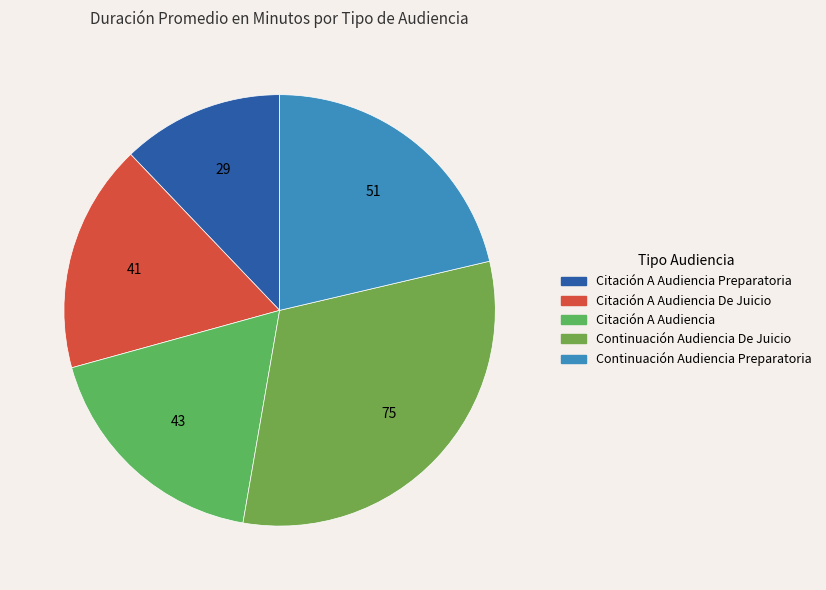

The Citación A Audiencia De Juicio slice represents 27% of the pie. True or false?

False